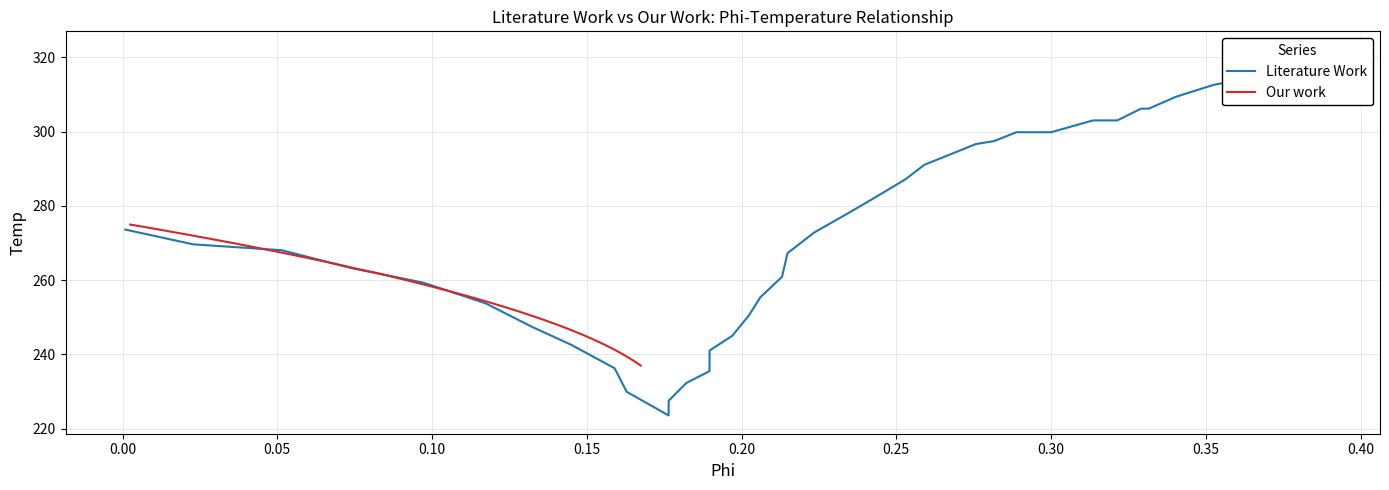

The value of Our work at 19 is 76.2. True or false?

False